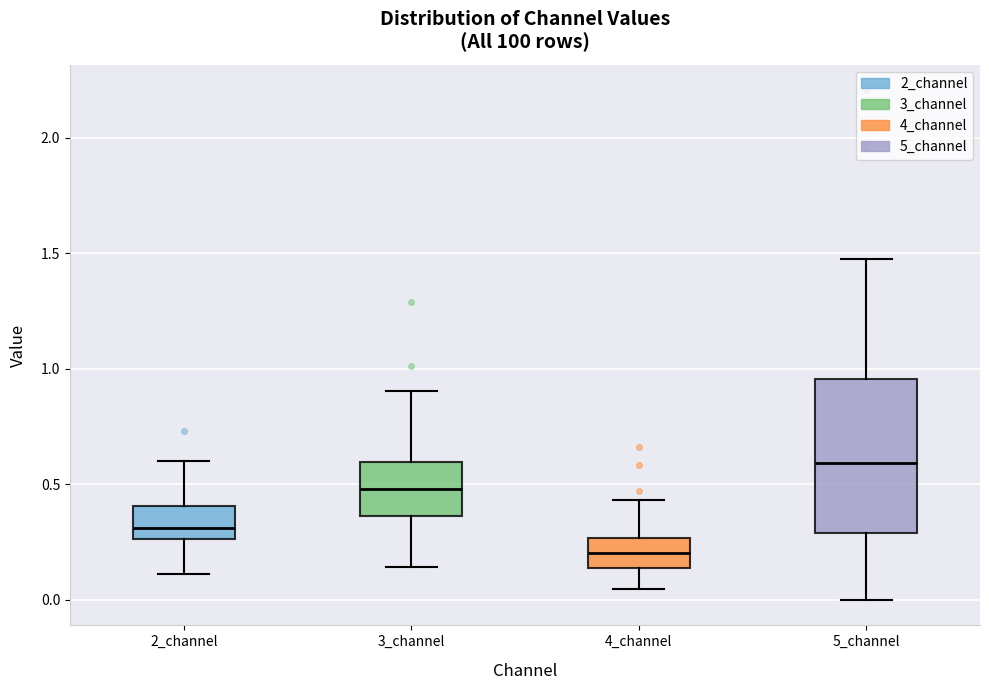

Reading left to right, transcribe this box plot: for each box, give where its median line is, the range the box spans, and where its two whiskers end, as read against the y-axis. The values are not printed on the chart, so give them approximately, as read against the axis.

2_channel: median 0.30, box 0.25 to 0.40, whiskers 0.10 to 0.60
3_channel: median 0.50, box 0.35 to 0.60, whiskers 0.15 to 0.90
4_channel: median 0.20, box 0.15 to 0.25, whiskers 0.05 to 0.45
5_channel: median 0.60, box 0.30 to 0.95, whiskers 0.00 to 1.50